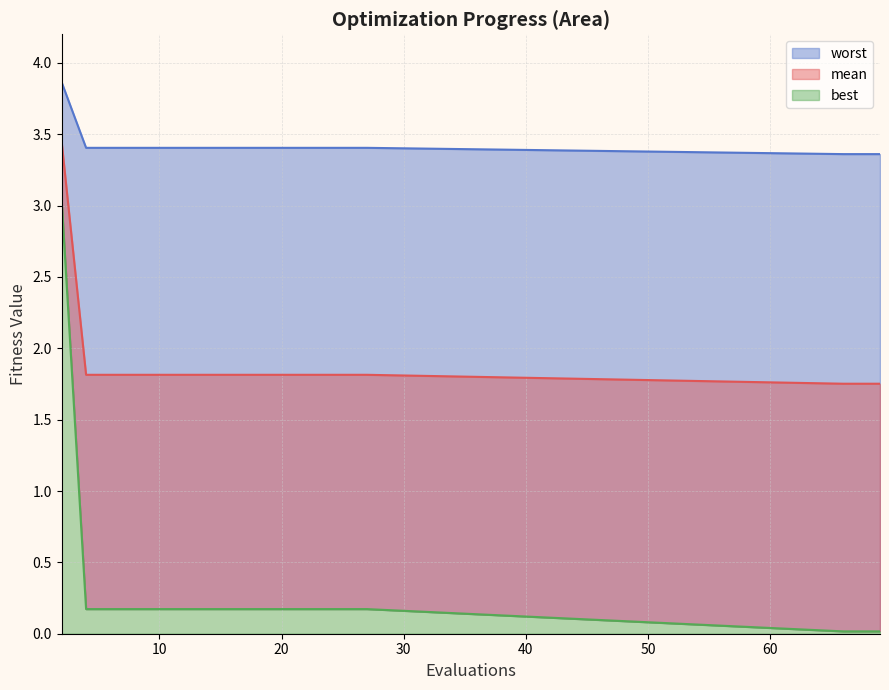

Which series has the largest total across all categories?

worst